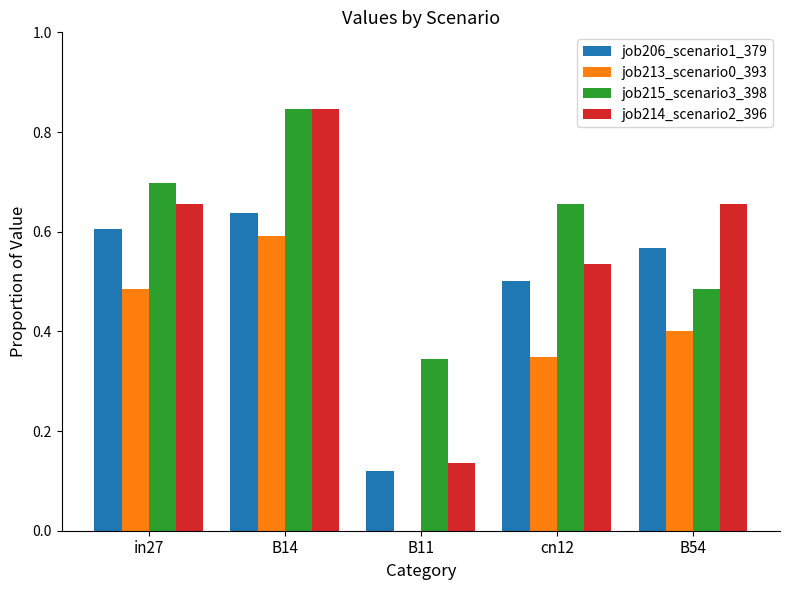

Between B14 and B54, which series saw the biggest shift?

job215_scenario3_398